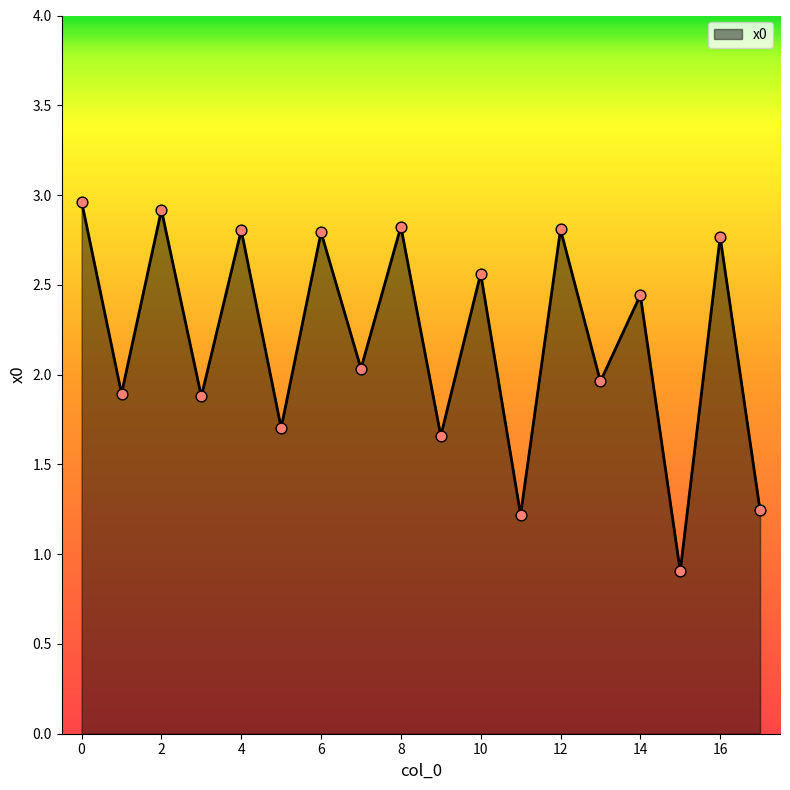

What is the greatest value displayed?

3.0